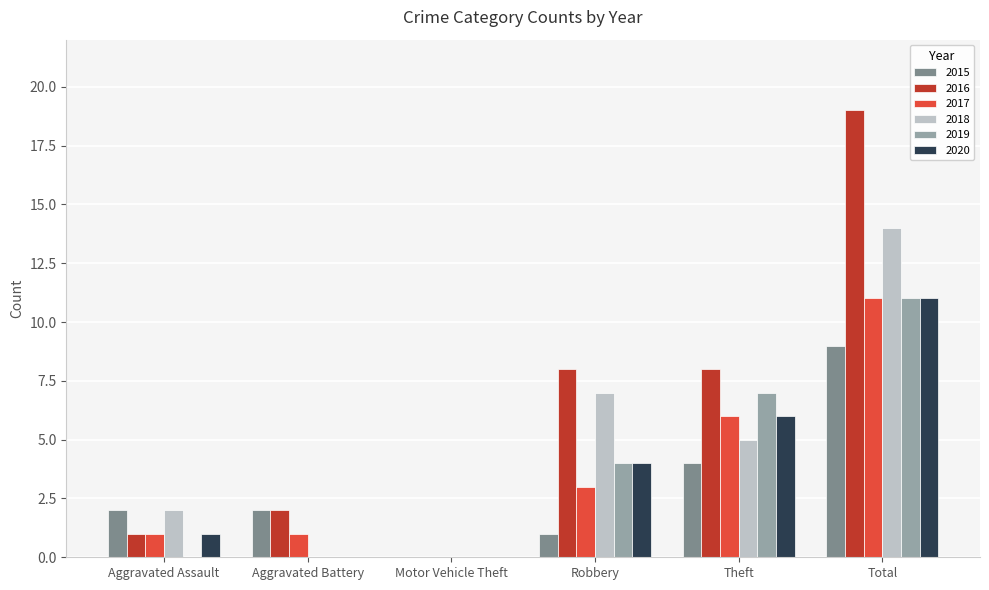

At which category is the sum across all series the highest?

Total